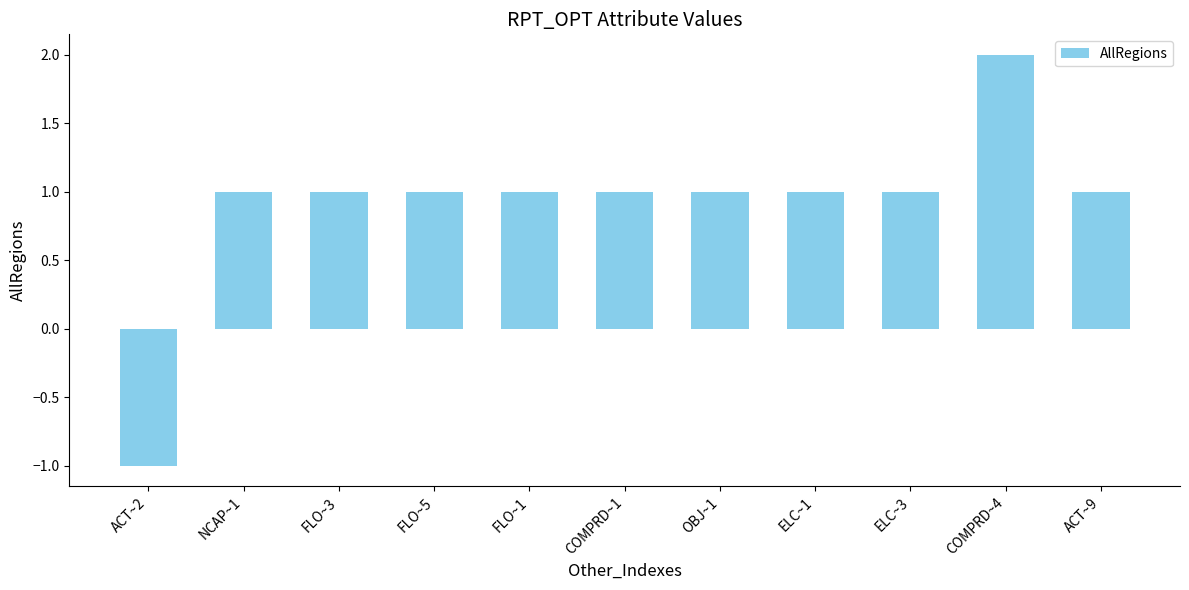

What is the average value?

1